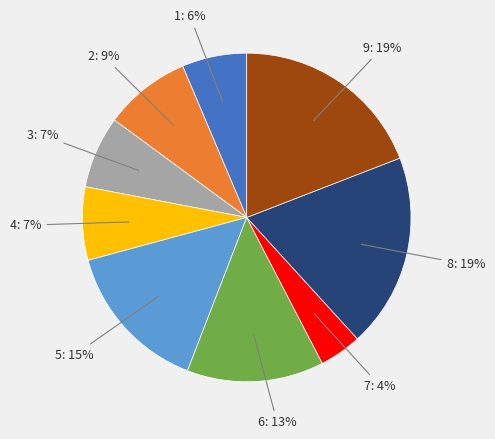

Is there a majority slice in this chart?

No